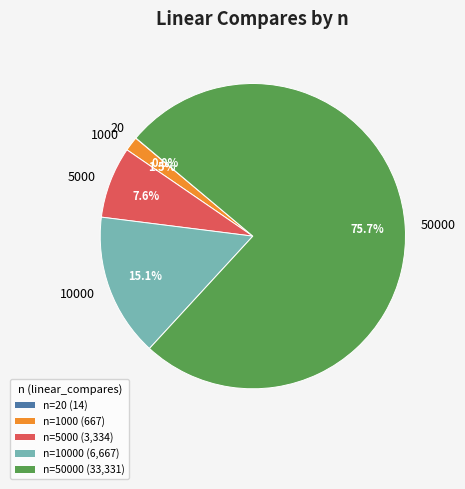

Between 50000 and 1000, which is larger?

50000